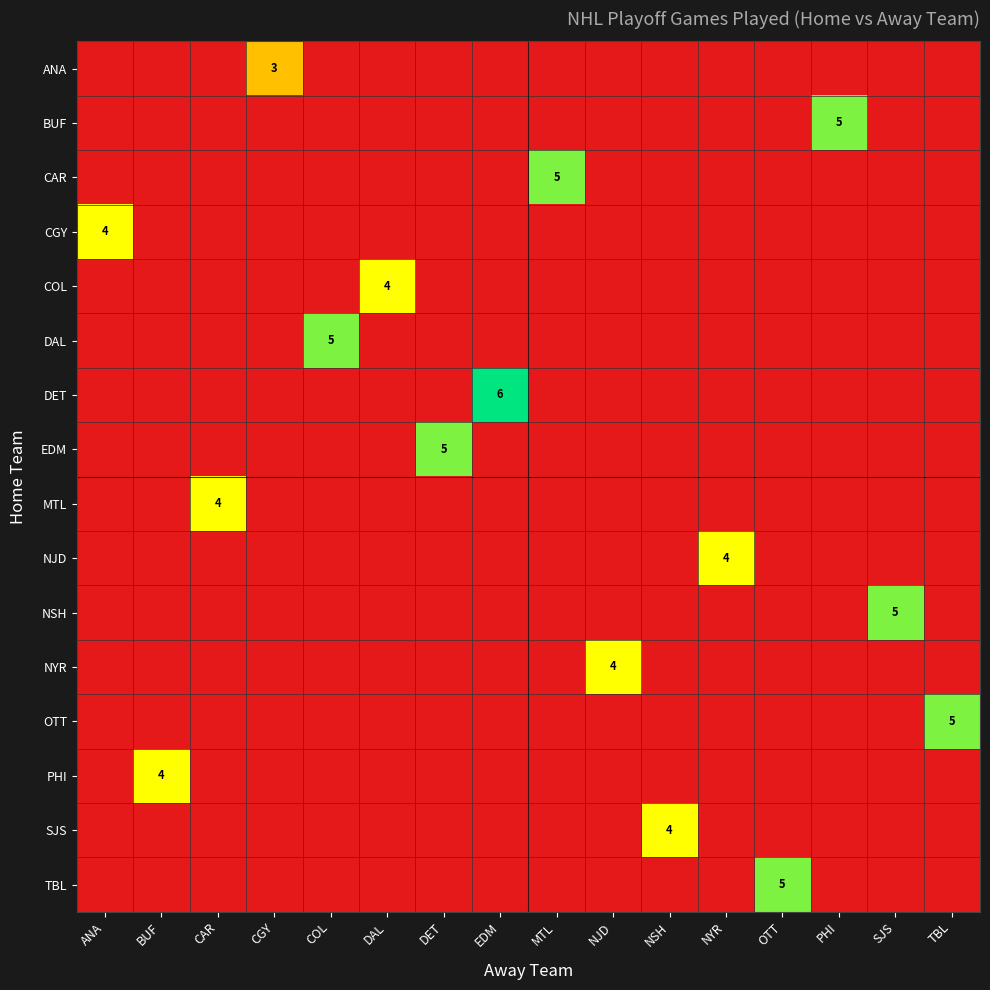

Which series has the largest range (max minus min)?

DET